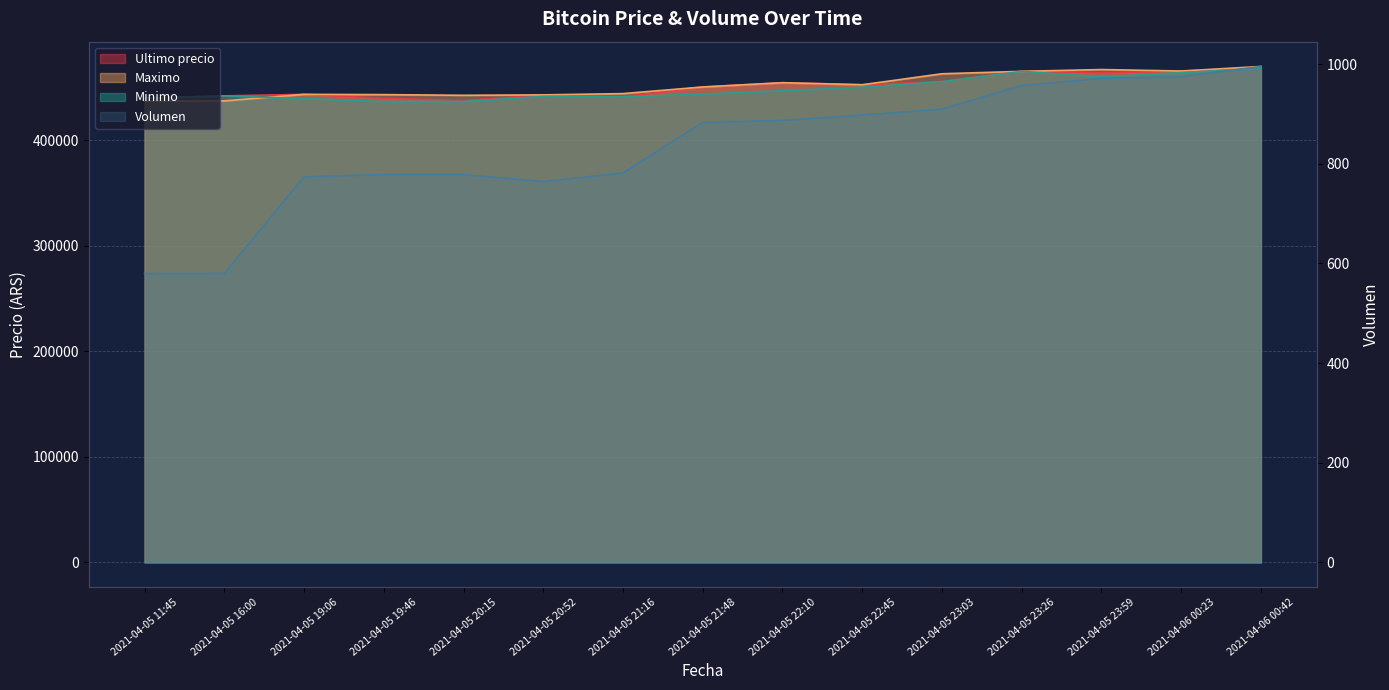

Read the Minimo value at 2021-04-06 00:23.

464121.0